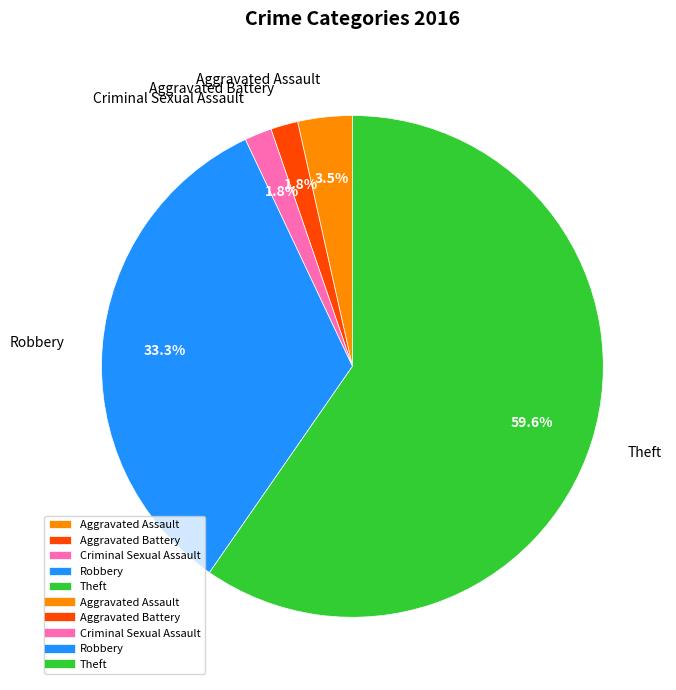

What percentage is NOT represented by Theft?

40.4%